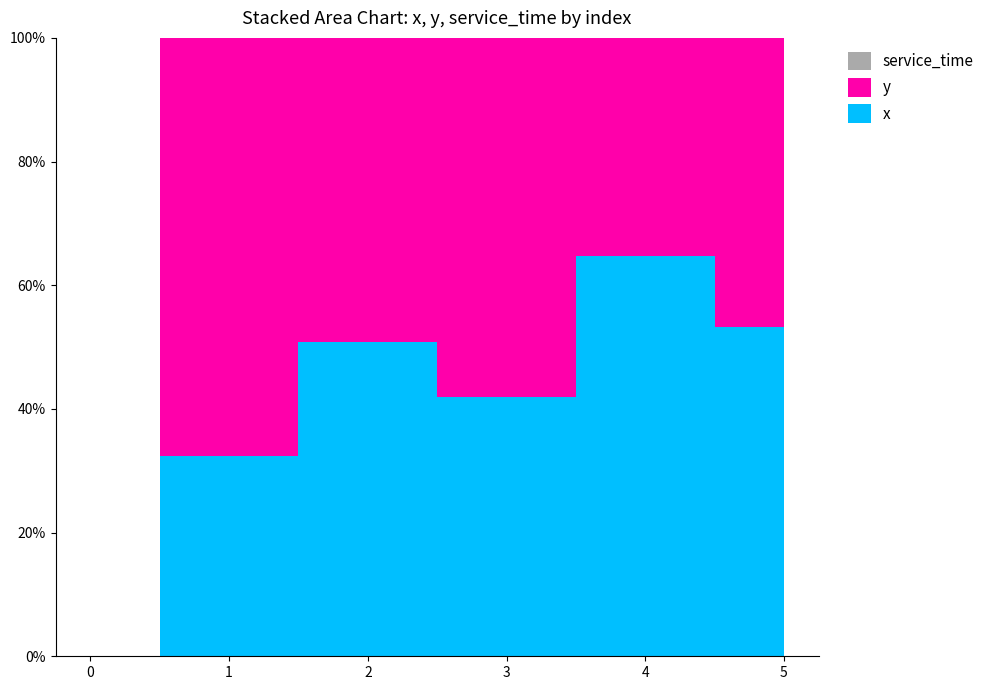

Reading left to right, what are all the values shown in this chart?

x: 0.0	4.0	7.8	3.0	4.8	5.8
y: 0.0	8.4	7.6	4.2	2.6	5.1
service_time: 0.0	0.0	0.0	0.0	0.0	0.0